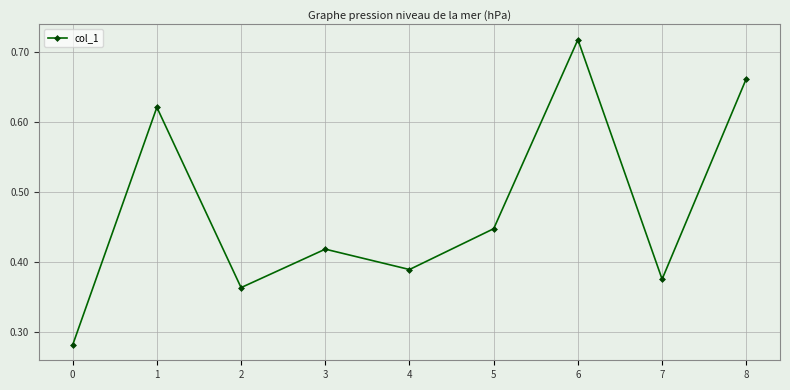

How many points are higher than both their immediate neighbors (excluding endpoints)?

3